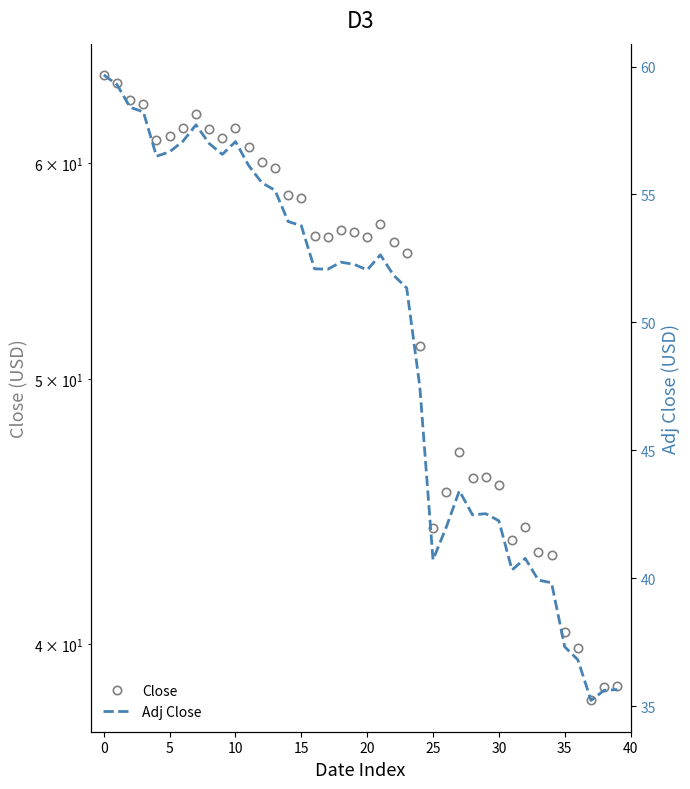

True or false: Close and Adj Close cross at least once.

False